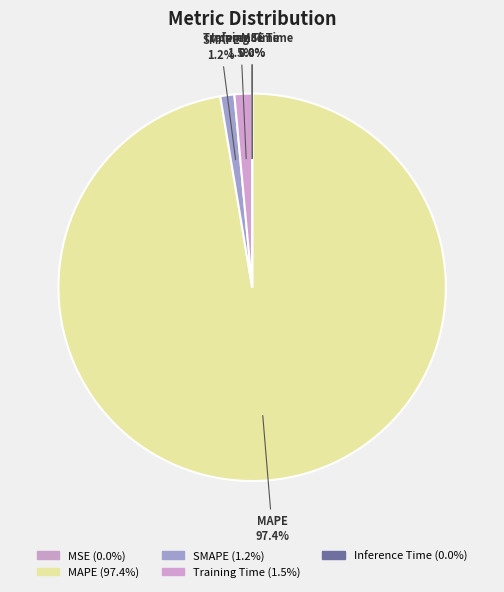

Which has a higher value, MAPE or MSE?

MAPE